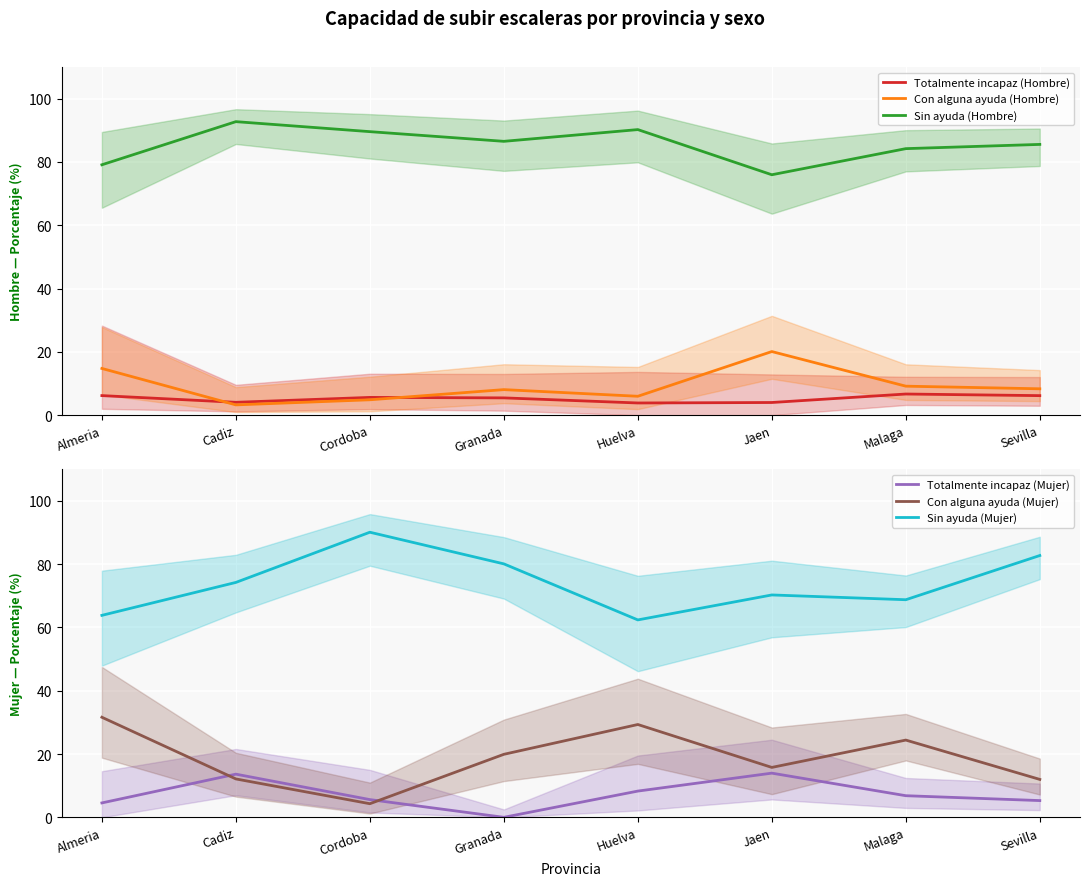

At which category does Sin ayuda (Mujer) reach its first local peak?

Cordoba